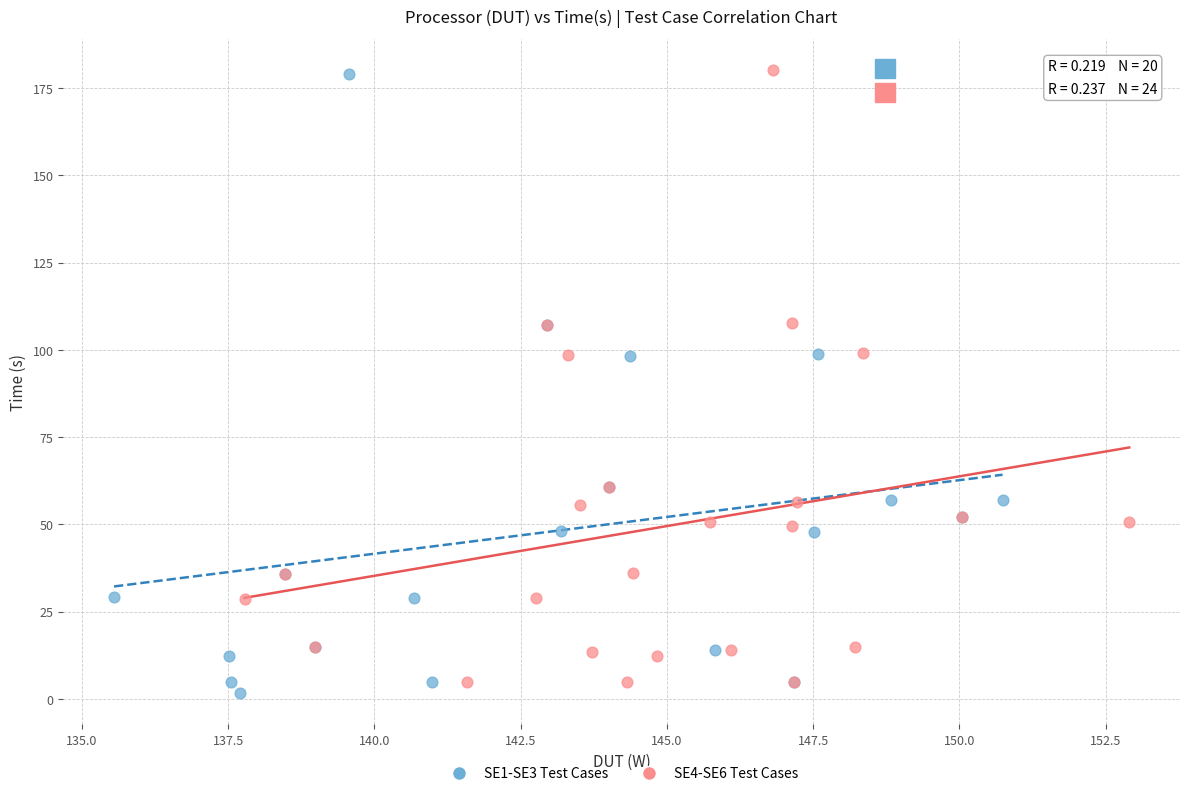

Which series reaches the minimum Y coordinate?

SE1-SE3 Test Cases